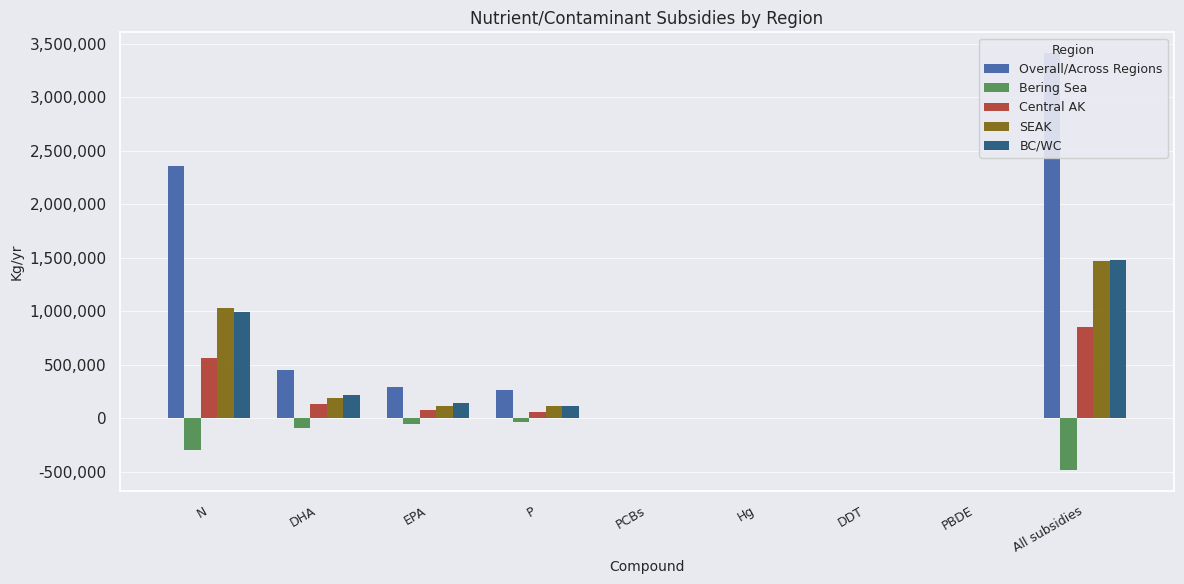

True or false: Central AK has a value of 0.0 at PBDE.

True